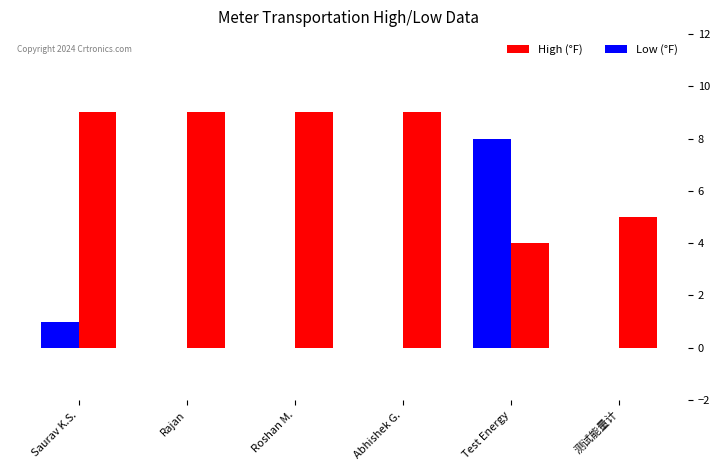

What is the total value across all series at Test Energy?

12